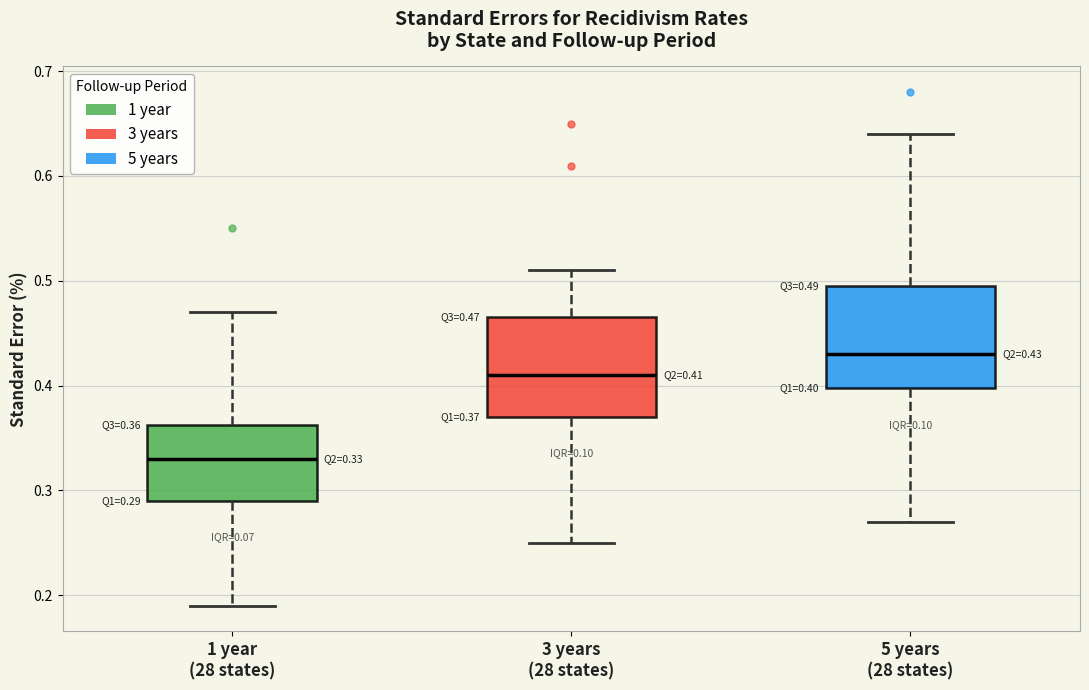

Which box has the lowest median line?

1 year (28 states)